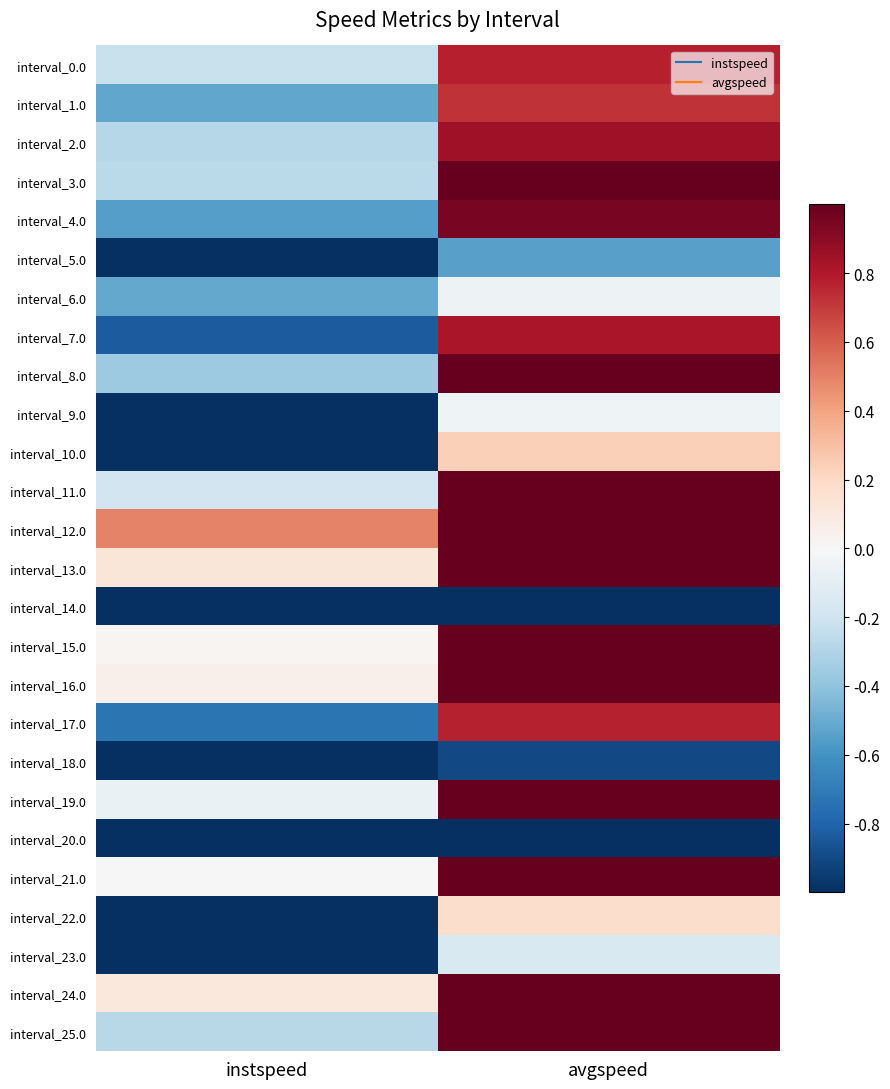

Reading left to right, extract all data points from this chart.

interval_0.0: instspeed=-0.2	avgspeed=0.8
interval_1.0: instspeed=-0.5	avgspeed=0.7
interval_2.0: instspeed=-0.3	avgspeed=0.8
interval_3.0: instspeed=-0.3	avgspeed=1.0
interval_4.0: instspeed=-0.6	avgspeed=0.9
interval_5.0: instspeed=-1.0	avgspeed=-0.5
interval_6.0: instspeed=-0.5	avgspeed=-0.1
interval_7.0: instspeed=-0.8	avgspeed=0.8
interval_8.0: instspeed=-0.4	avgspeed=1.0
interval_9.0: instspeed=-1.0	avgspeed=-0.0
interval_10.0: instspeed=-1.0	avgspeed=0.2
interval_11.0: instspeed=-0.2	avgspeed=1.0
interval_12.0: instspeed=0.5	avgspeed=1.0
interval_13.0: instspeed=0.1	avgspeed=1.0
interval_14.0: instspeed=-1.0	avgspeed=-1.0
interval_15.0: instspeed=0.0	avgspeed=1.0
interval_16.0: instspeed=0.1	avgspeed=1.0
interval_17.0: instspeed=-0.7	avgspeed=0.8
interval_18.0: instspeed=-1.0	avgspeed=-0.9
interval_19.0: instspeed=-0.1	avgspeed=1.0
interval_20.0: instspeed=-1.0	avgspeed=-1.0
interval_21.0: instspeed=-0.0	avgspeed=1.0
interval_22.0: instspeed=-1.0	avgspeed=0.2
interval_23.0: instspeed=-1.0	avgspeed=-0.2
interval_24.0: instspeed=0.1	avgspeed=1.0
interval_25.0: instspeed=-0.3	avgspeed=1.0